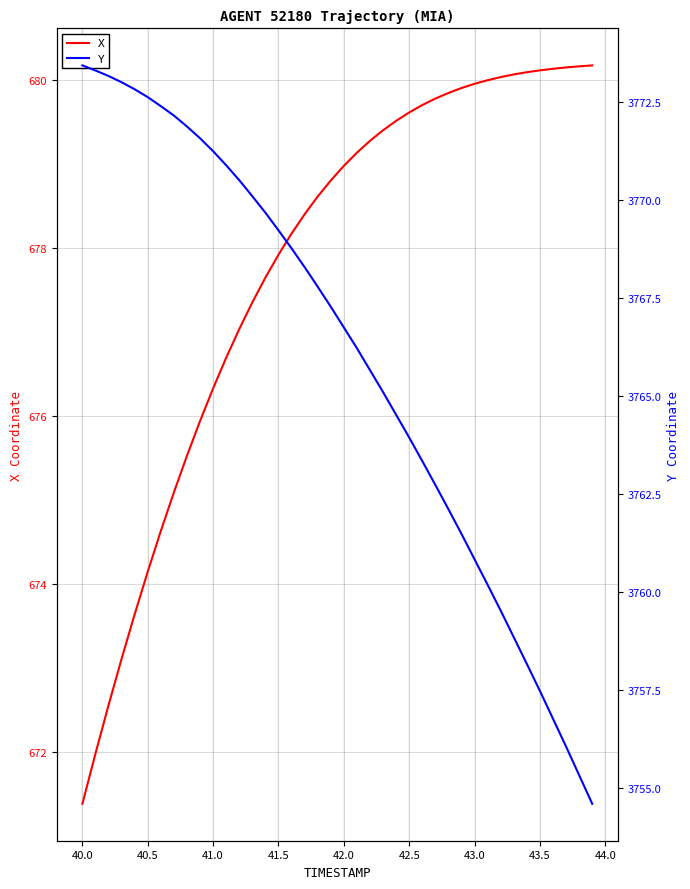

True or false: Y and X cross at least once.

False